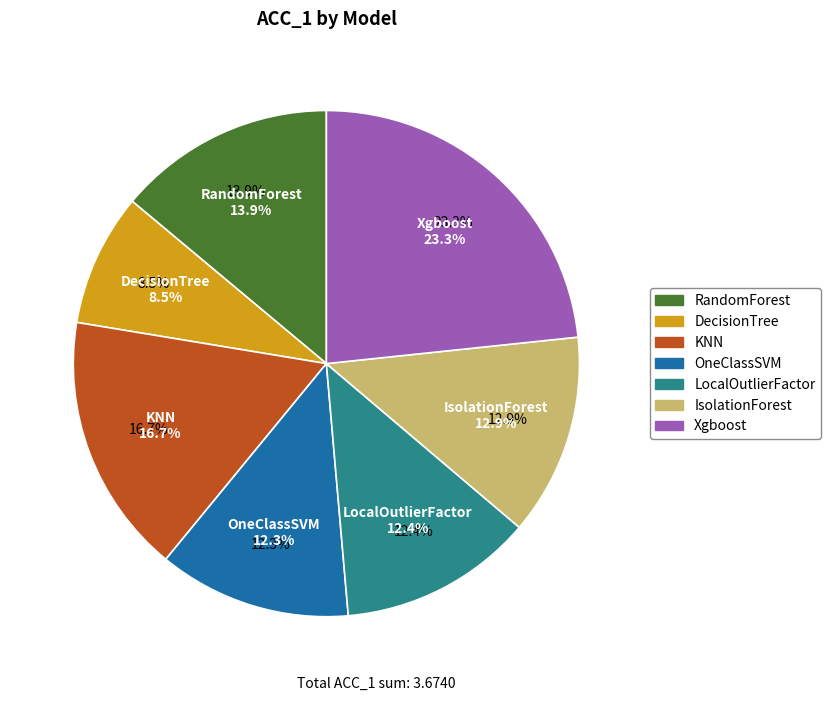

What portion of the pie excludes RandomForest?

86.1%